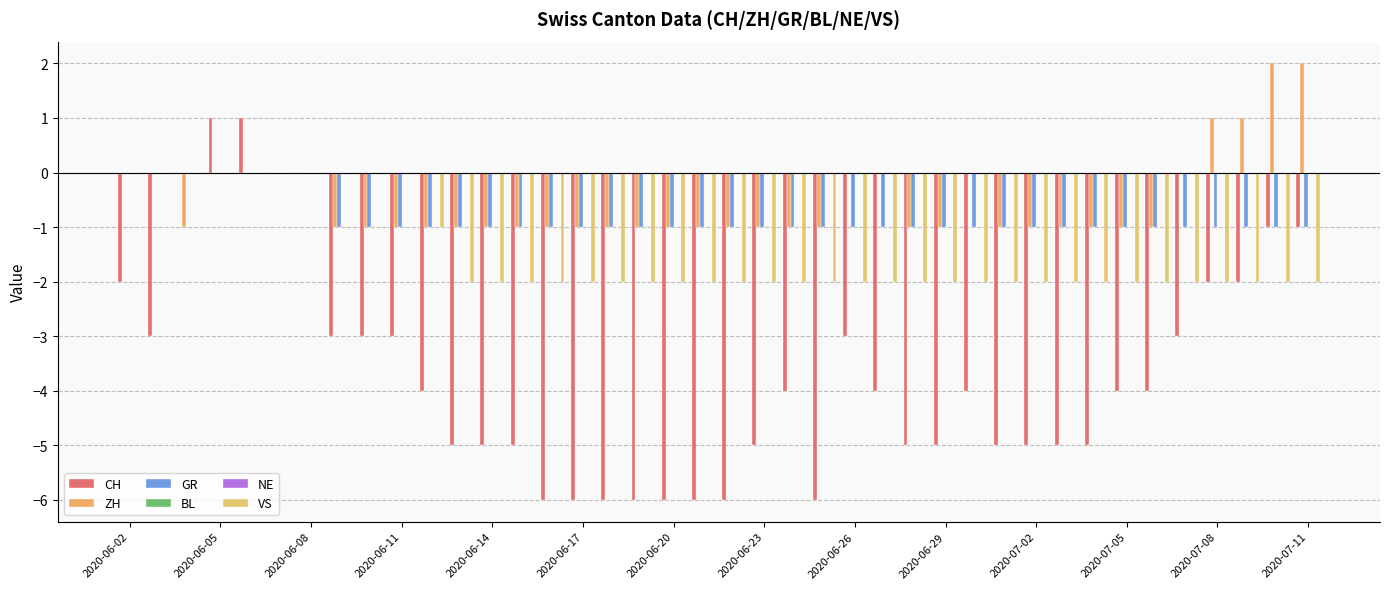

Which series has the largest total across all categories?

BL